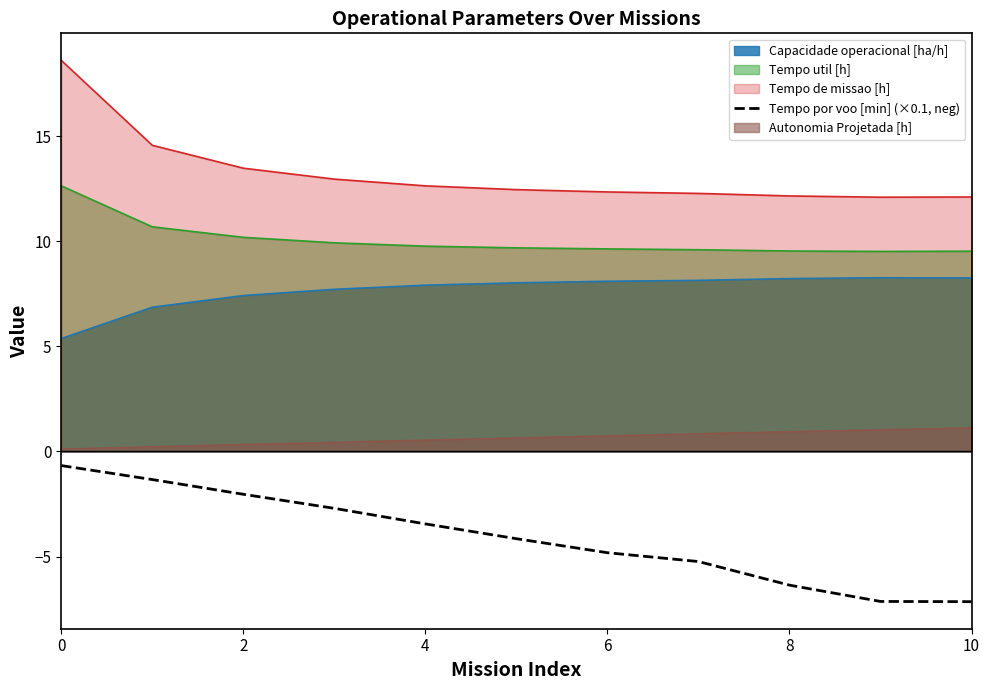

Rank the series by their maximum value, from lowest to highest.

Tempo por voo [min] (×0.1, neg), Autonomia Projetada [h], Capacidade operacional [ha/h], Tempo util [h], Tempo de missao [h]